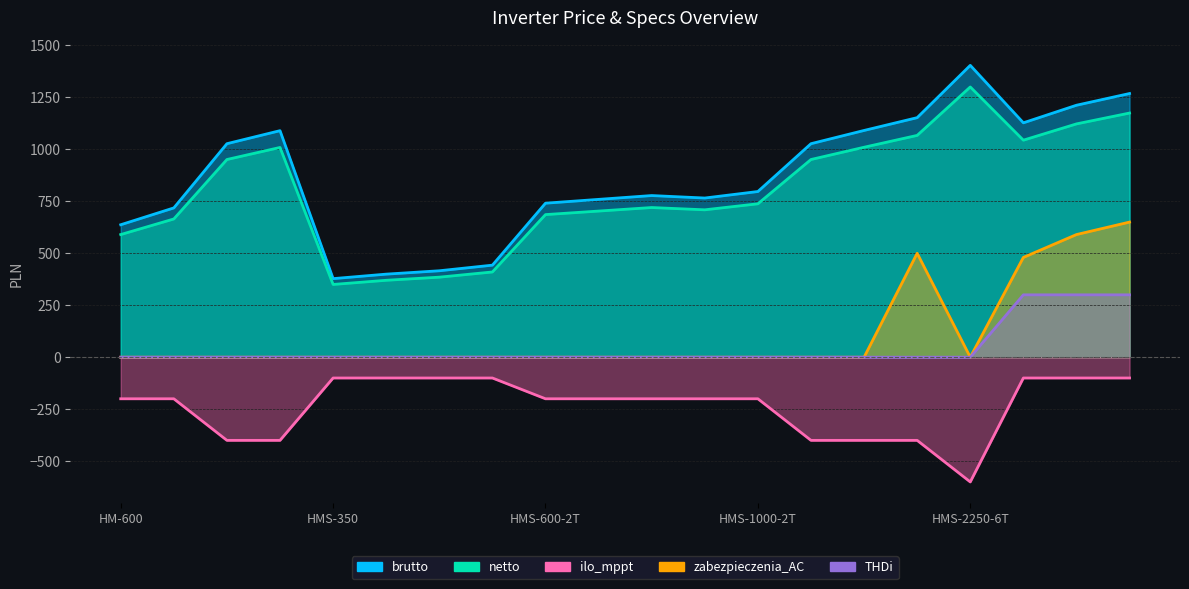

What is the spread (max minus min) of values at HMS-450?

515.8